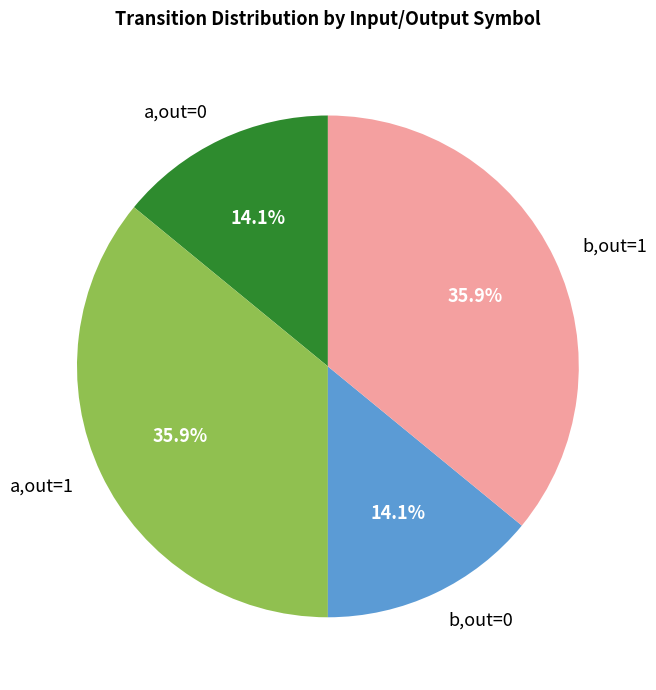

Which has a higher value, a,out=1 or a,out=0?

a,out=1